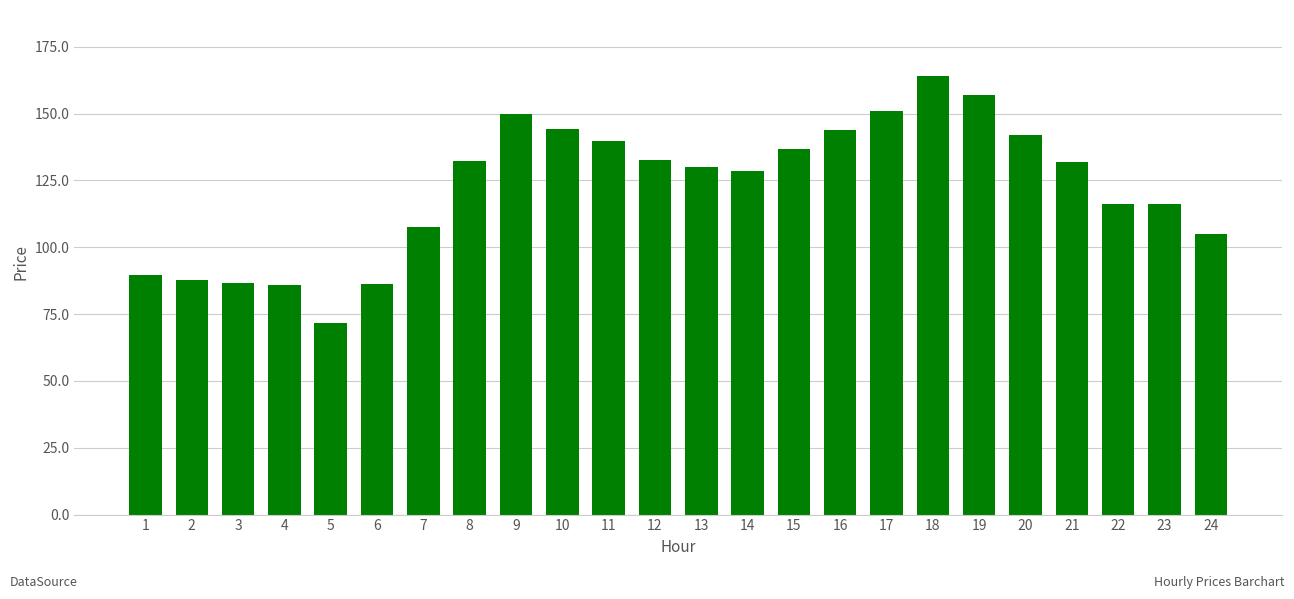

Which label corresponds to the smallest value in the chart?

5